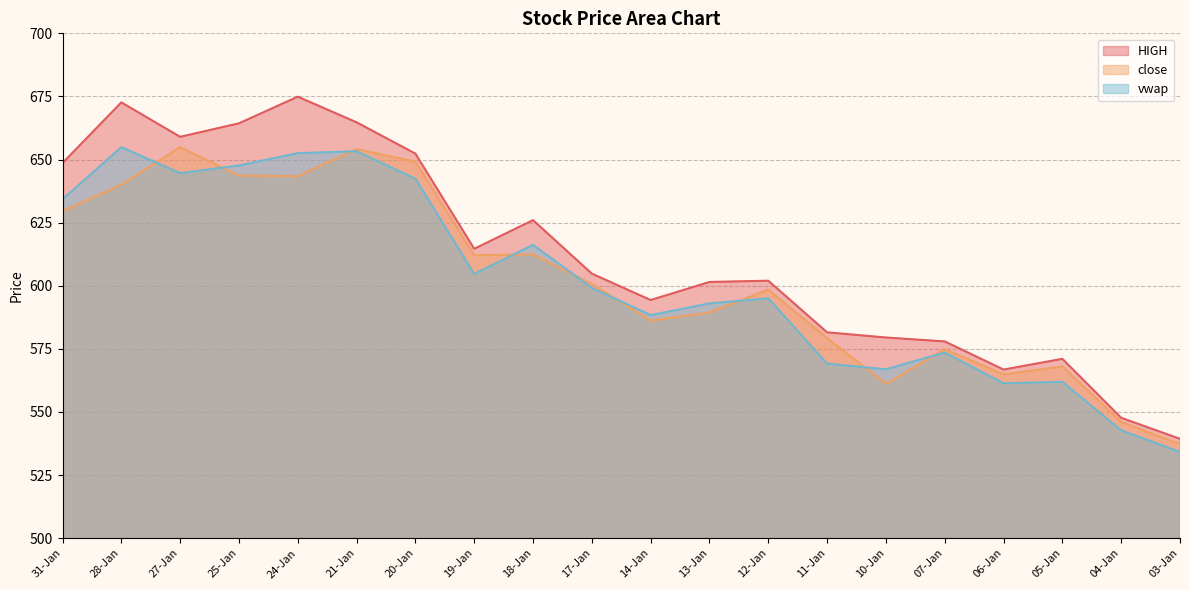

What position from the right is 07-Jan?

5